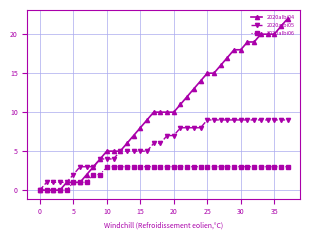

What is the difference between the maximum and second lowest values in the 2020albi05 series?

8